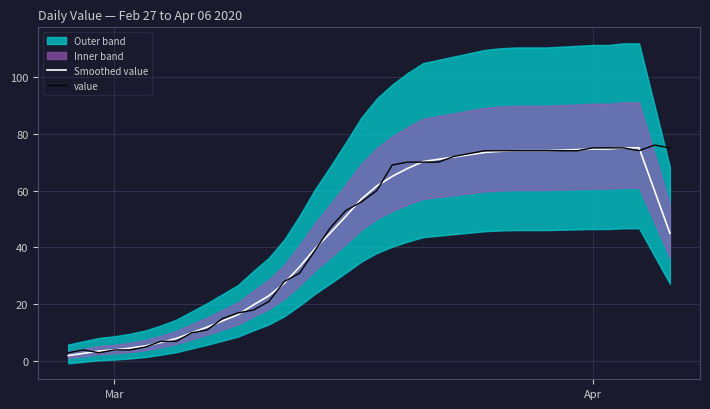

What is the maximum value for Smoothed value?

75.0